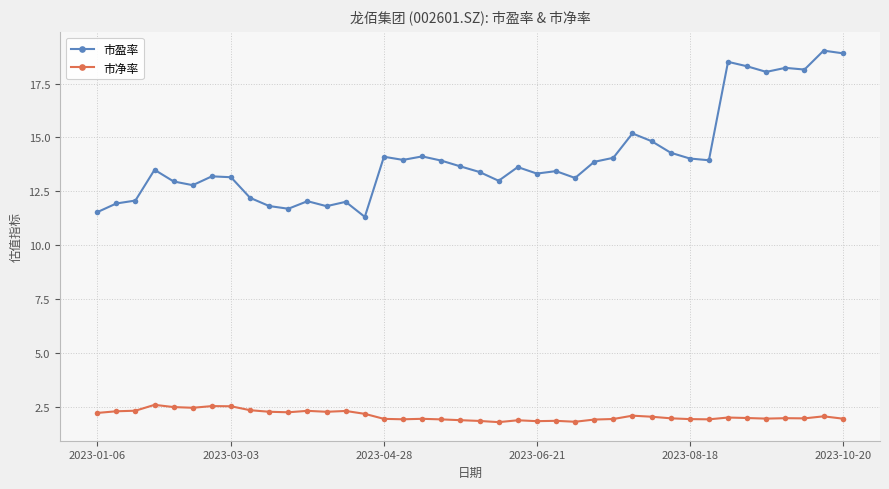

What is the value of the 市盈率 point at the 27th from the left?

13.9